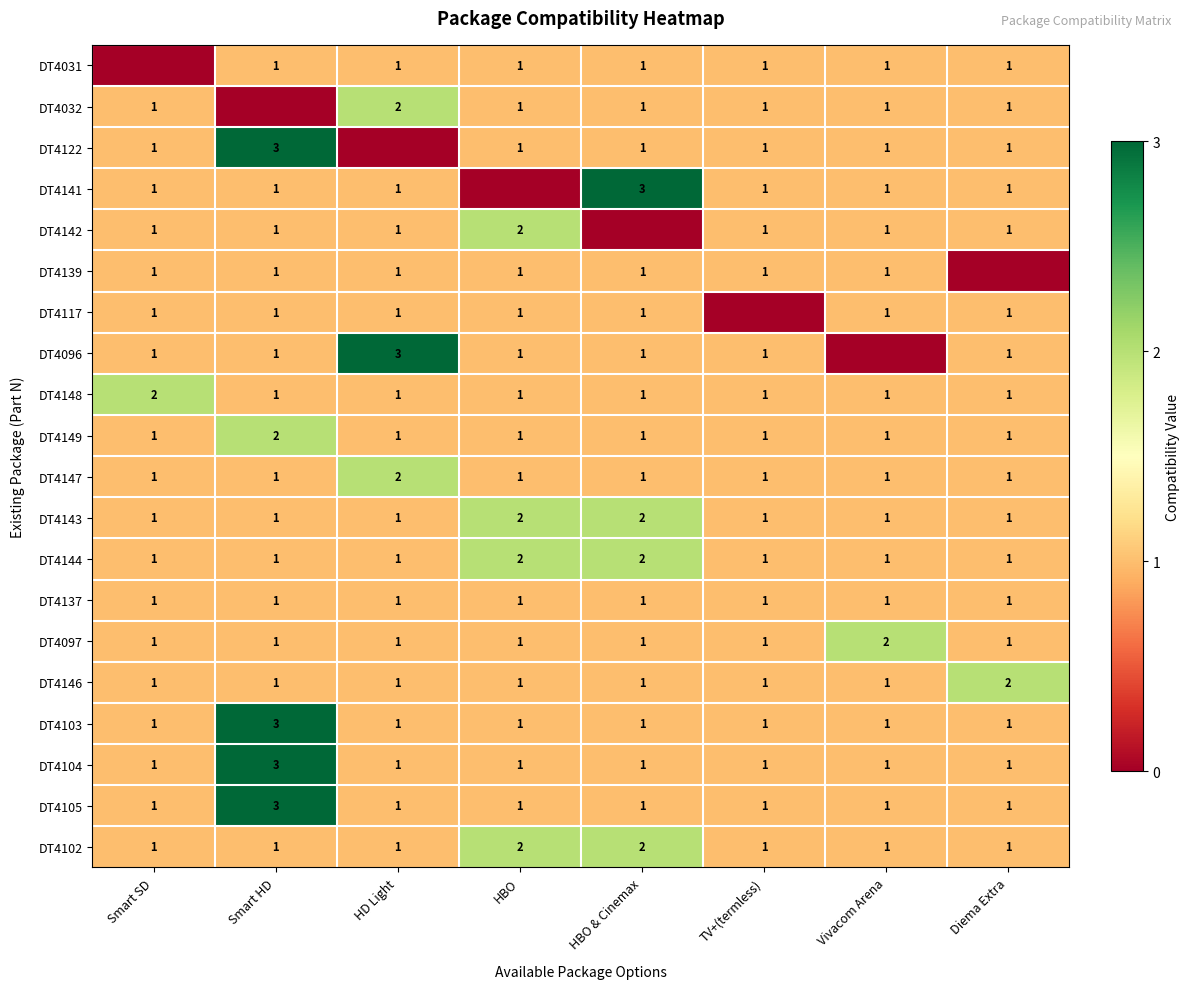

Which category has the highest value in the DT4104 series?

Smart HD